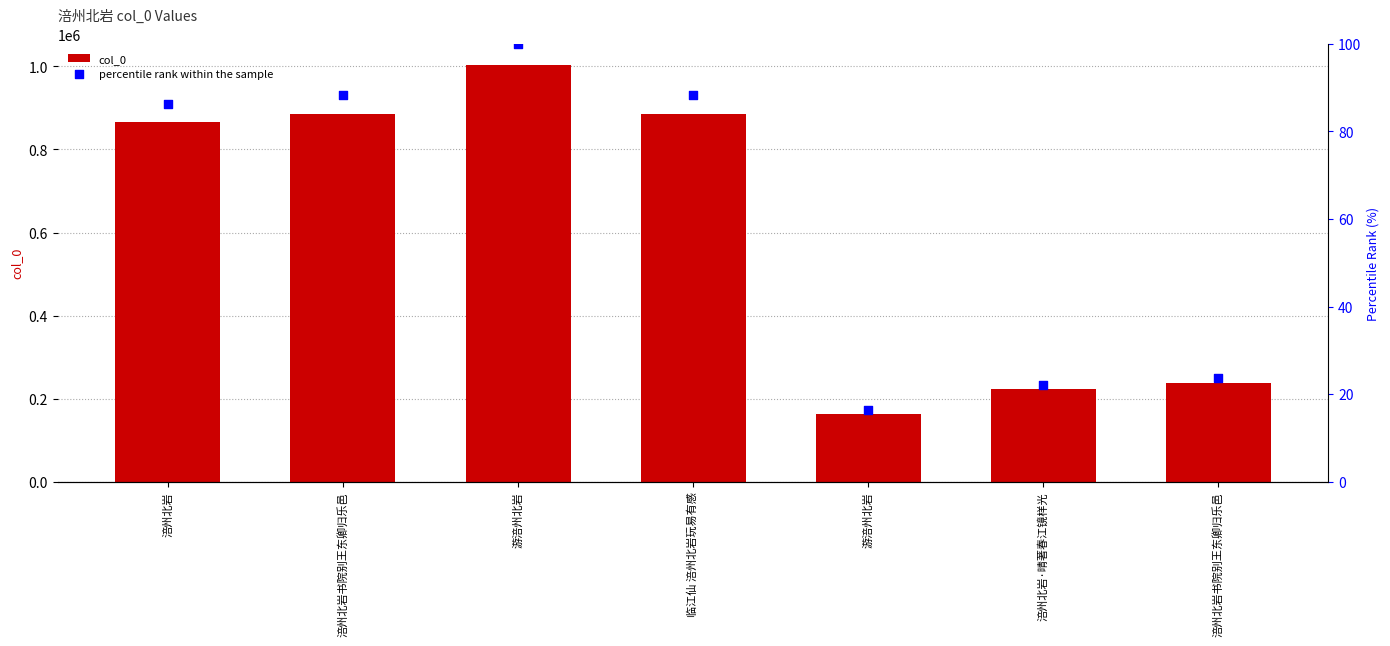

Which series reaches the minimum Y coordinate?

percentile rank within the sample